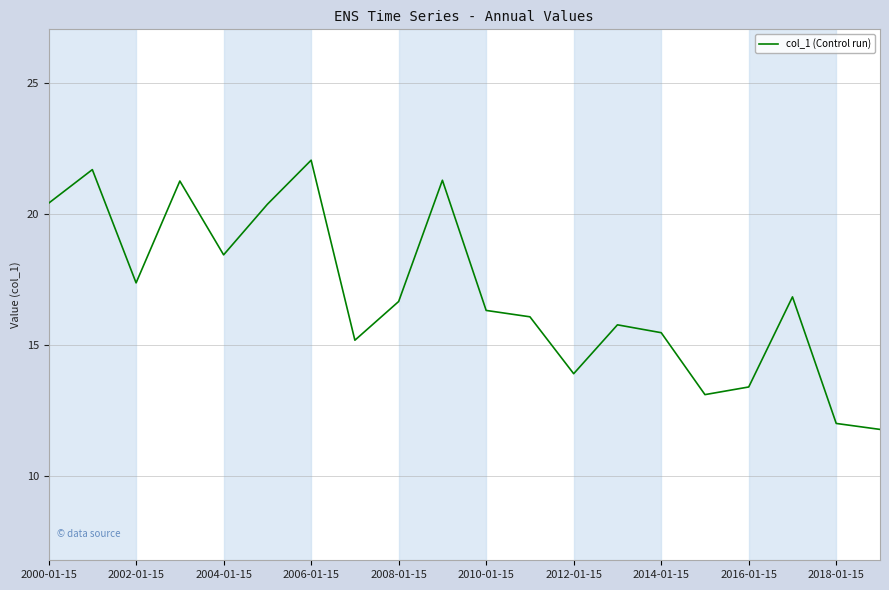

What is the difference between the maximum and minimum values?

10.3